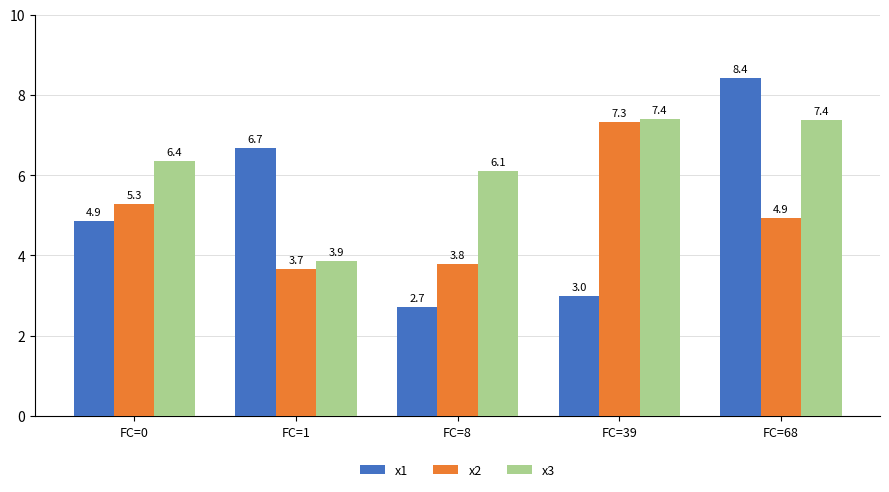

What is the sum of all x1 values?

25.7